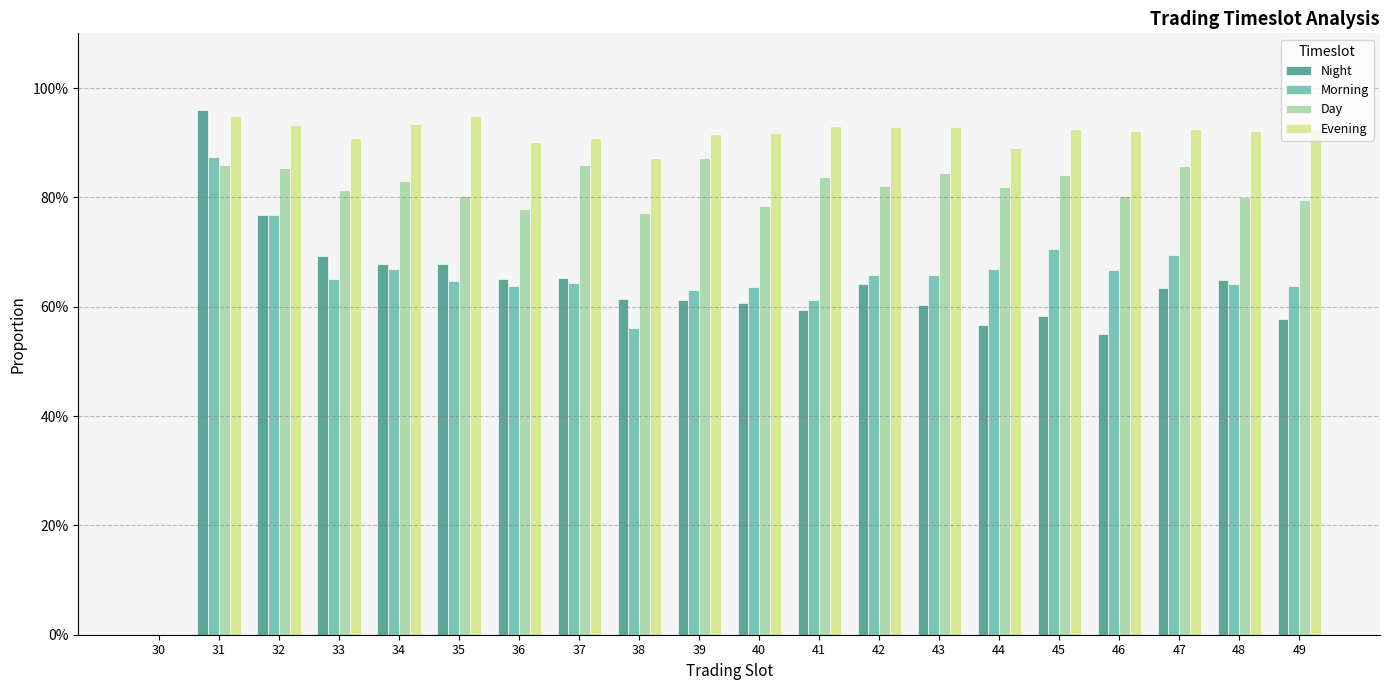

What are all the series names shown in the legend?

Night, Morning, Day, Evening